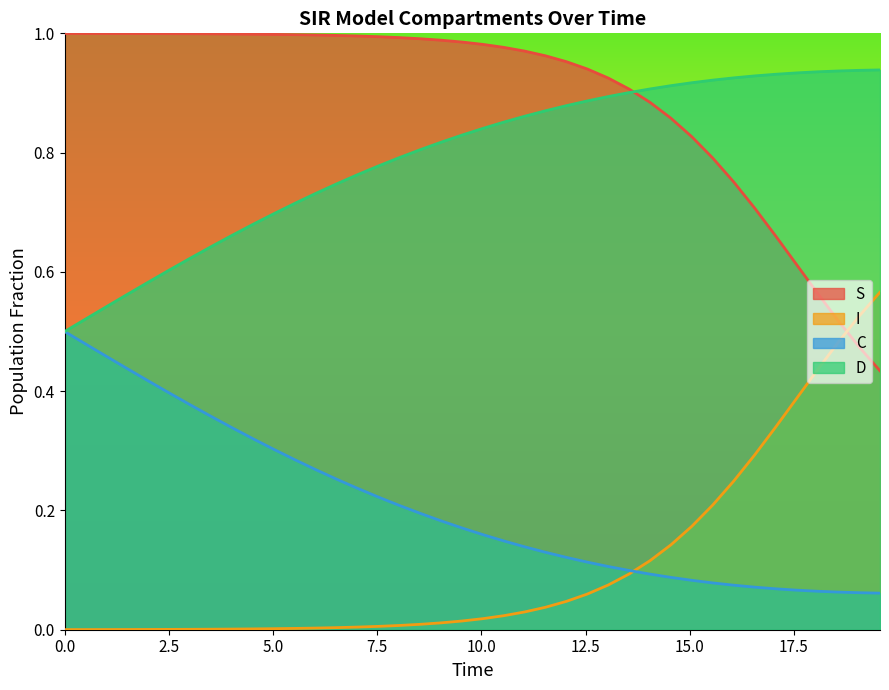

What are all the series names shown in the legend?

S, I, C, D